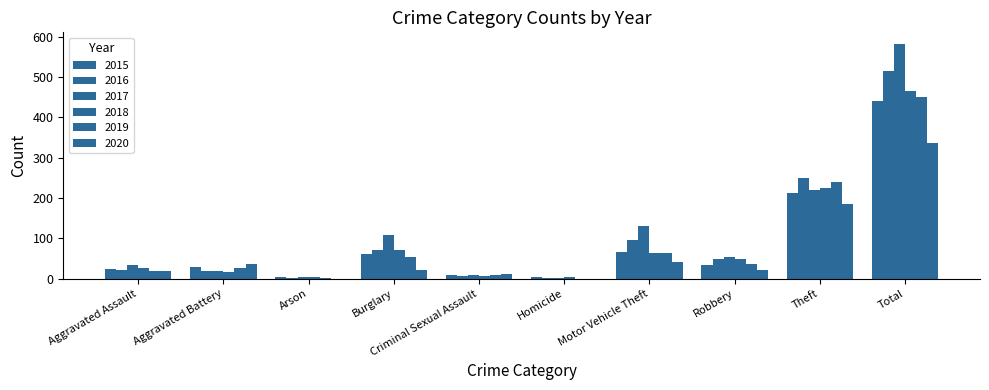

Rank the series at Homicide from highest to lowest value.

2015, 2018, 2016, 2017, 2019, 2020